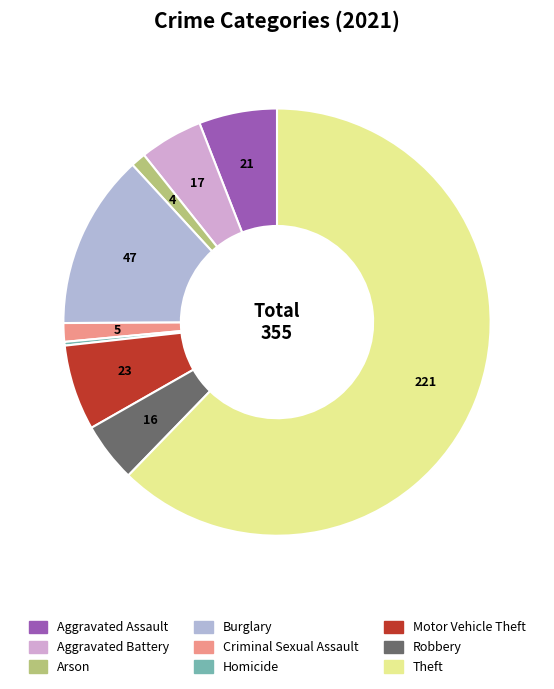

Which slice is the largest?

Theft